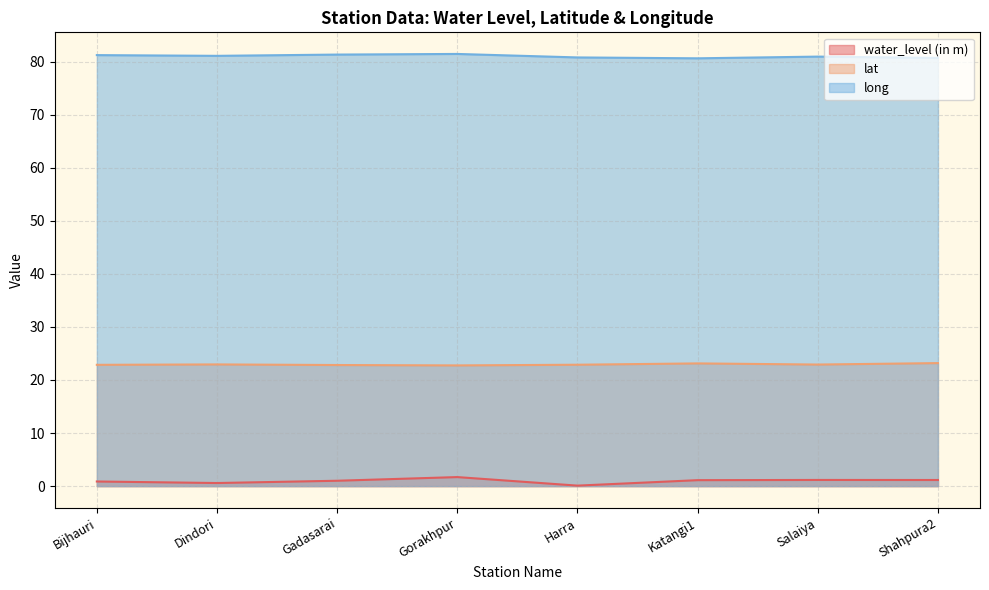

How many interior local peaks does the water_level (in m) series have?

2